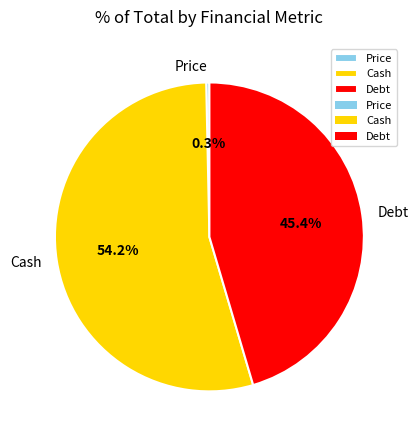

Rank the categories by value from highest to lowest.

Cash, Debt, Price